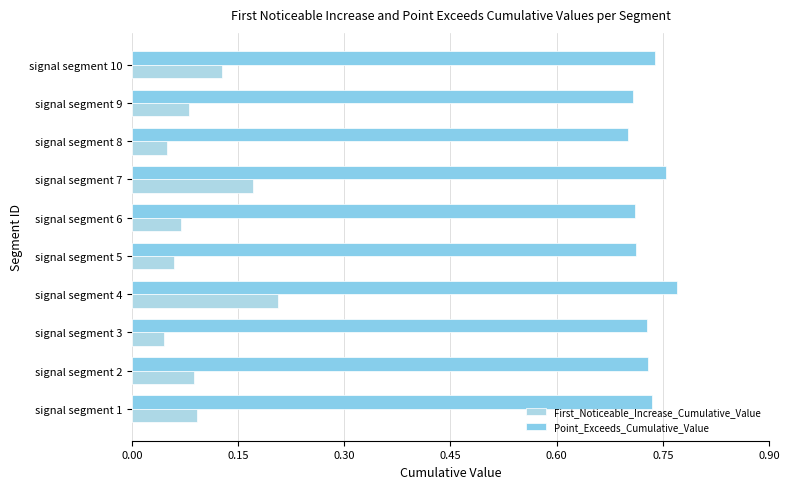

What is the value of the First_Noticeable_Increase_Cumulative_Value bar at the 2nd from the left?

0.1